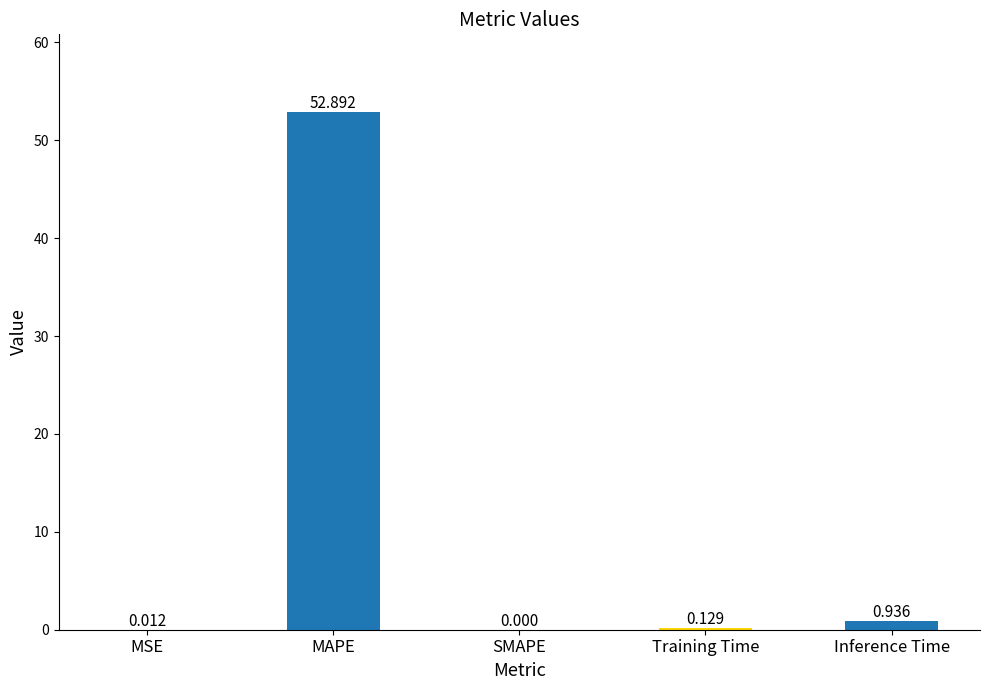

The chart shows a value of 0.0 at SMAPE. True or false?

True